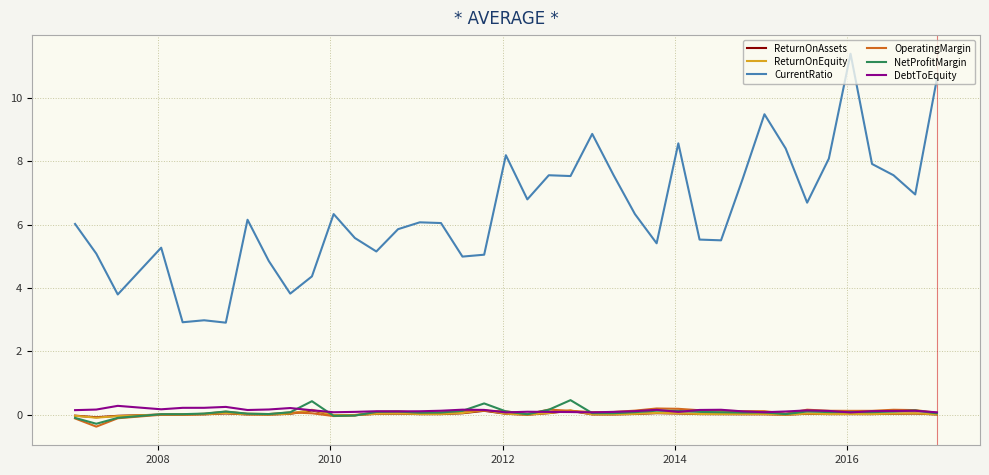

Which series has the widest spread of values?

CurrentRatio